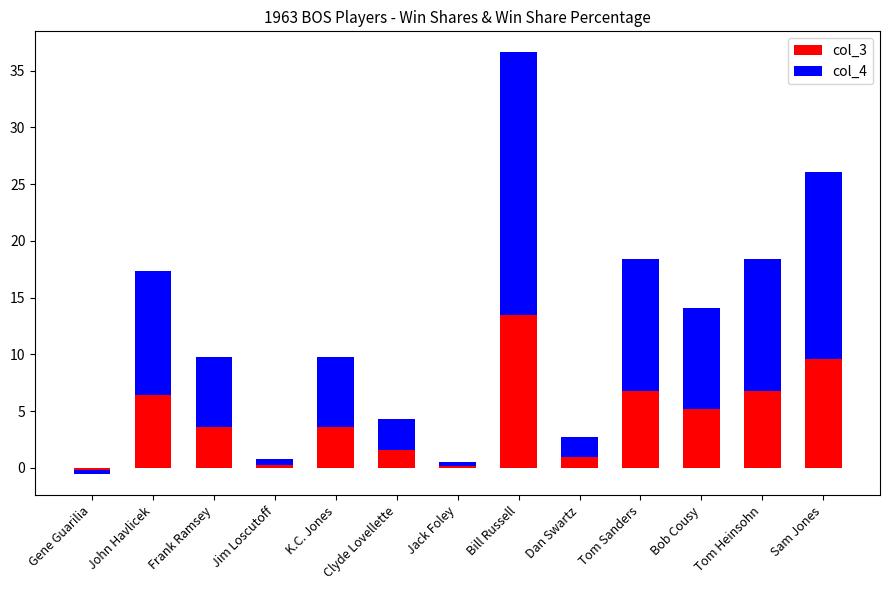

Reading left to right, list all the values displayed in this chart.

col_3: -0.2	6.4	3.6	0.3	3.6	1.6	0.2	13.5	1.0	6.8	5.2	6.8	9.6
col_4: -0.3	11.0	6.2	0.5	6.2	2.7	0.3	23.1	1.7	11.6	8.9	11.6	16.4